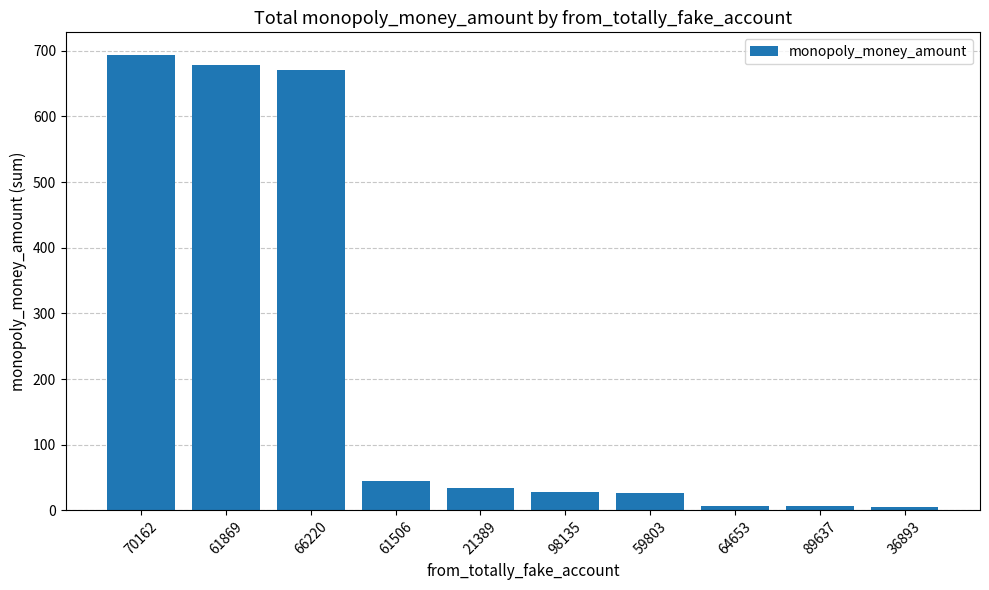

How many series are shown in this chart?

1